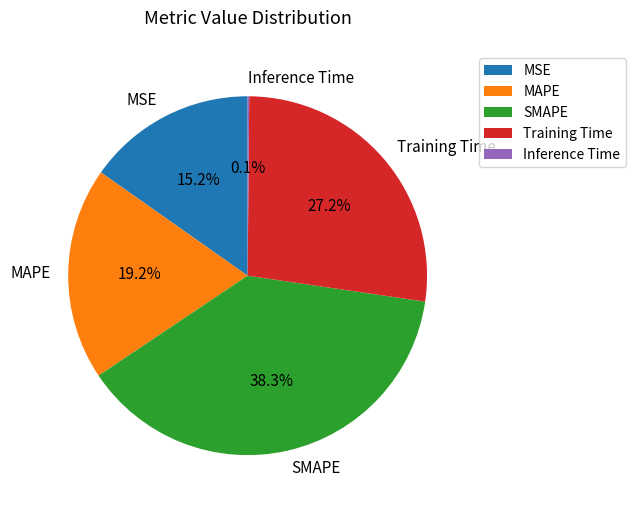

To the nearest percent, what portion does MAPE represent?

19%